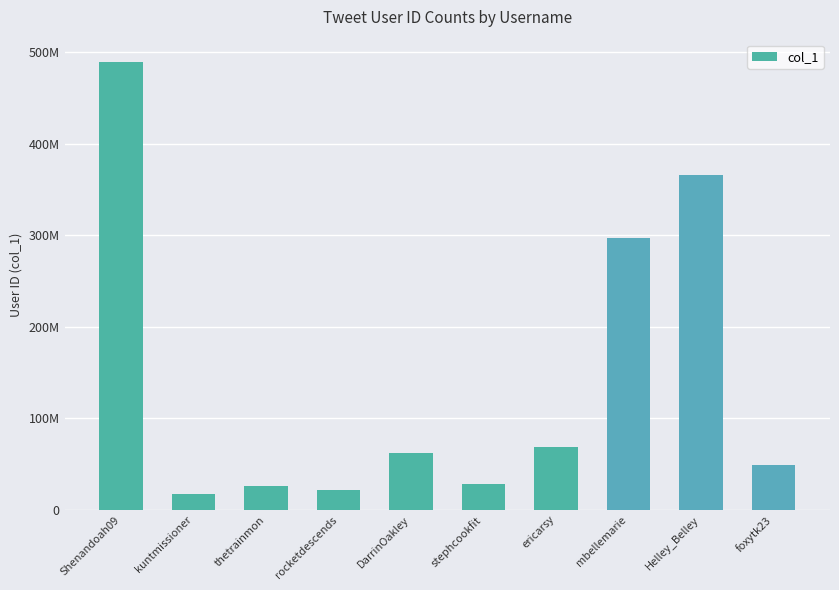

Where is the data nearest to the value 253017495?

mbellemarie